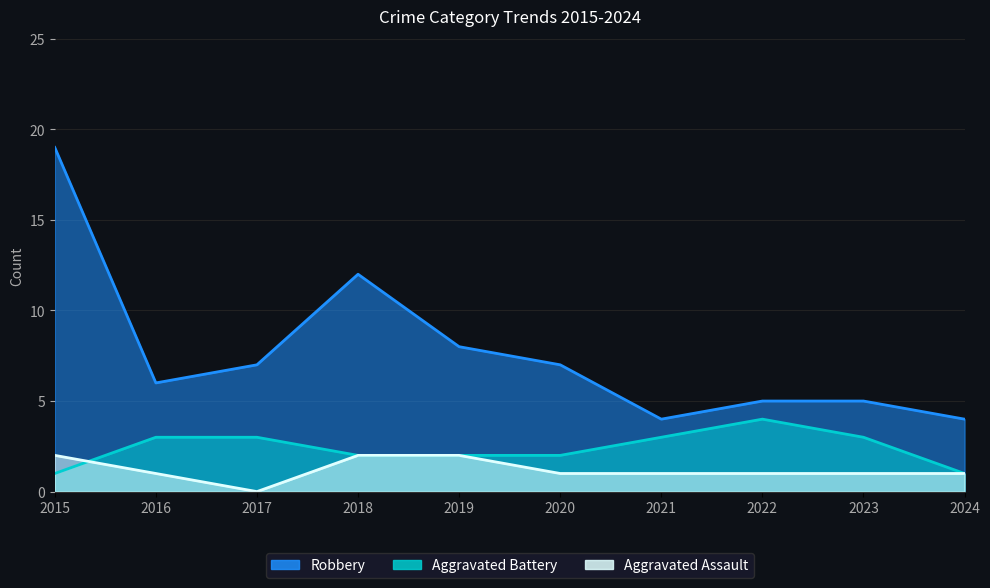

At how many categories does at least one series exceed 2?

10